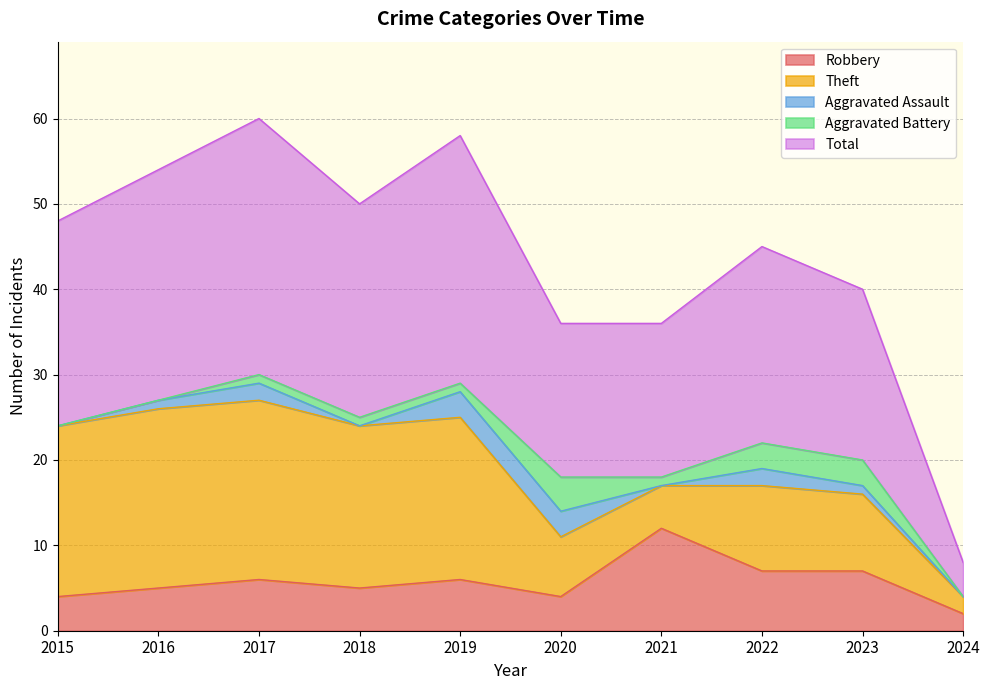

What is the difference between the Theft values at 2023 and 2017?

12